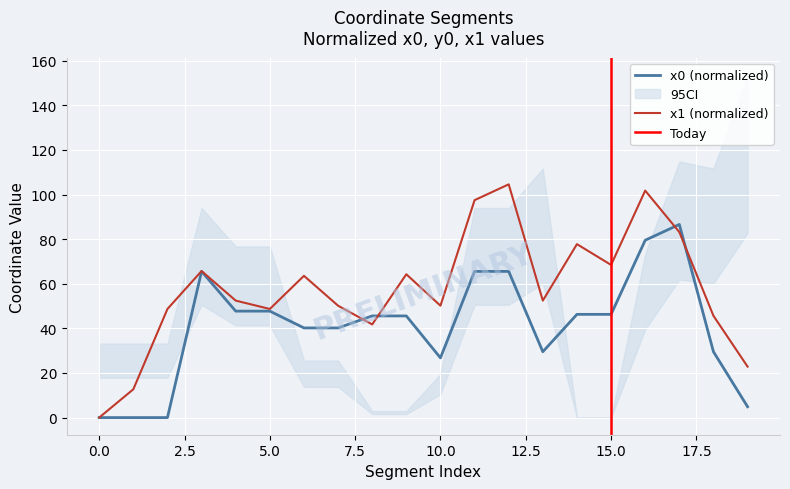

What is the average value of the x1 series?

57.6